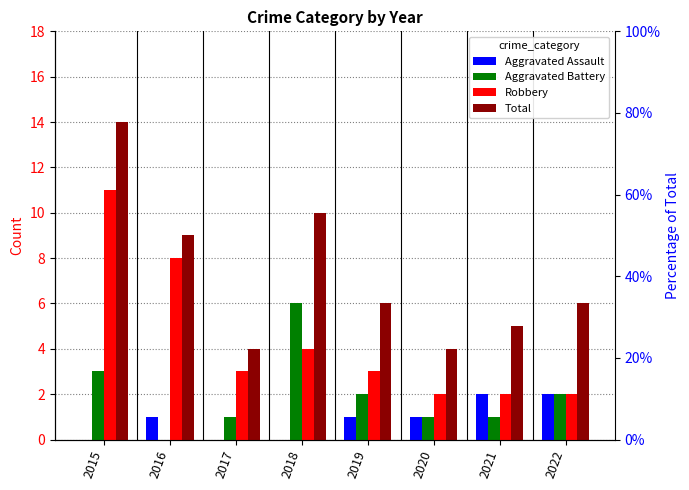

Reading right to left, transcribe all the data shown in this chart.

Aggravated Assault: 2022=2	2021=2	2020=1	2019=1	2018=0	2017=0	2016=1	2015=0
Aggravated Battery: 2022=2	2021=1	2020=1	2019=2	2018=6	2017=1	2016=0	2015=3
Robbery: 2022=2	2021=2	2020=2	2019=3	2018=4	2017=3	2016=8	2015=11
Total: 2022=6	2021=5	2020=4	2019=6	2018=10	2017=4	2016=9	2015=14